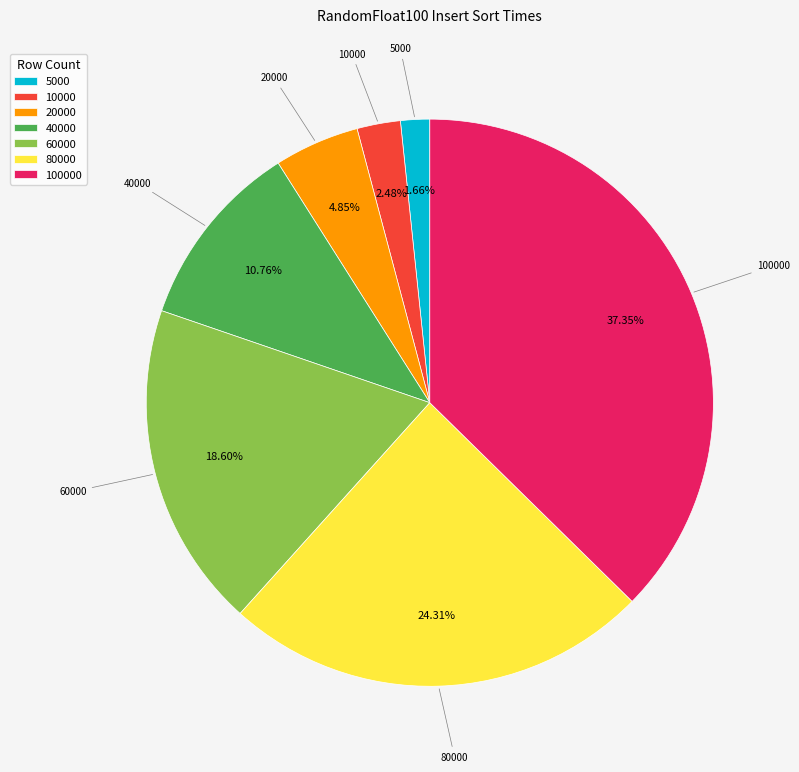

Is there any slice that represents more than half of the pie?

No